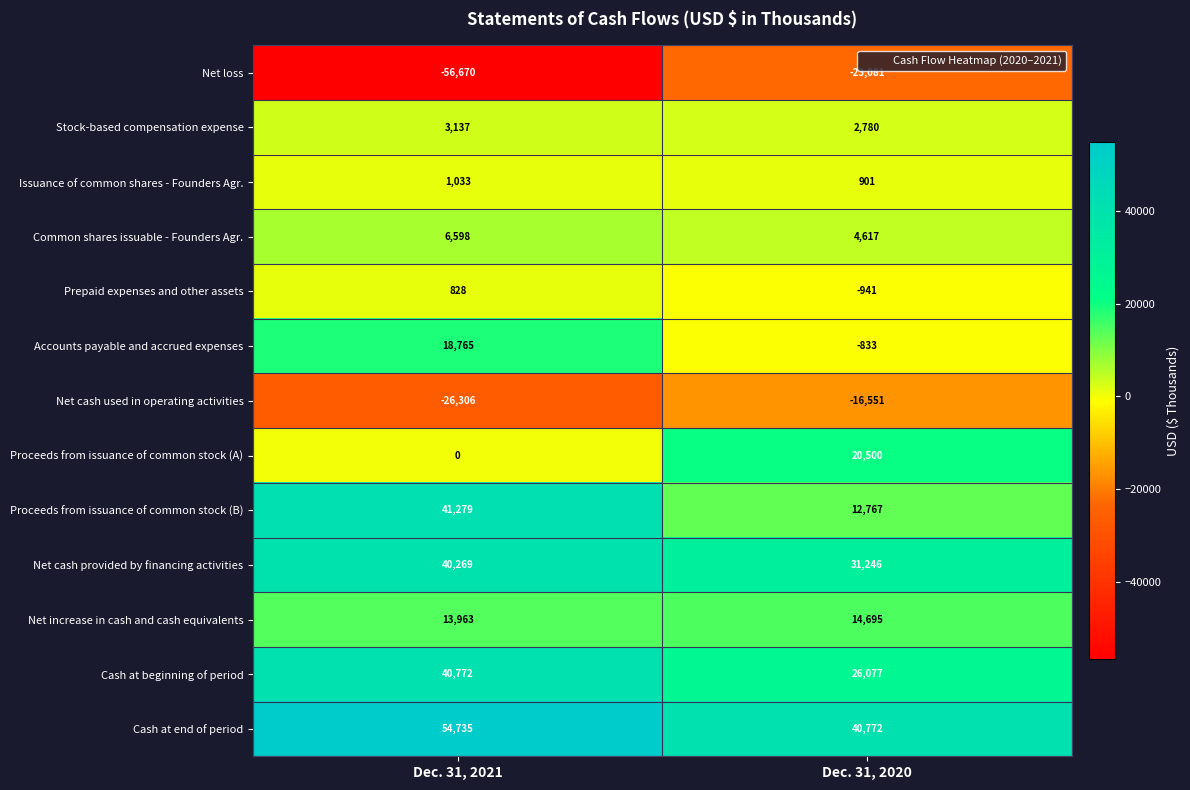

True or false: Proceeds from issuance of common stock (B) has a value of 41279 at Dec. 31, 2021.

True